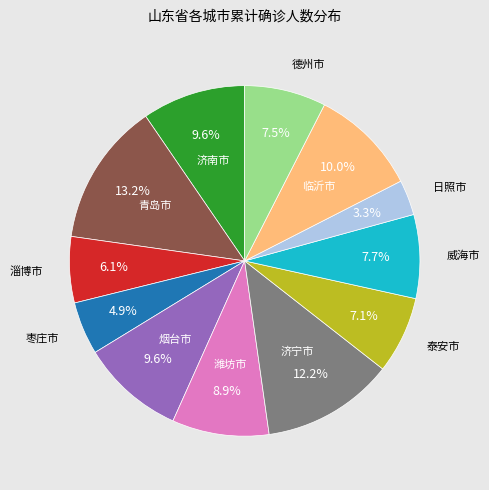

Is there a majority slice in this chart?

No